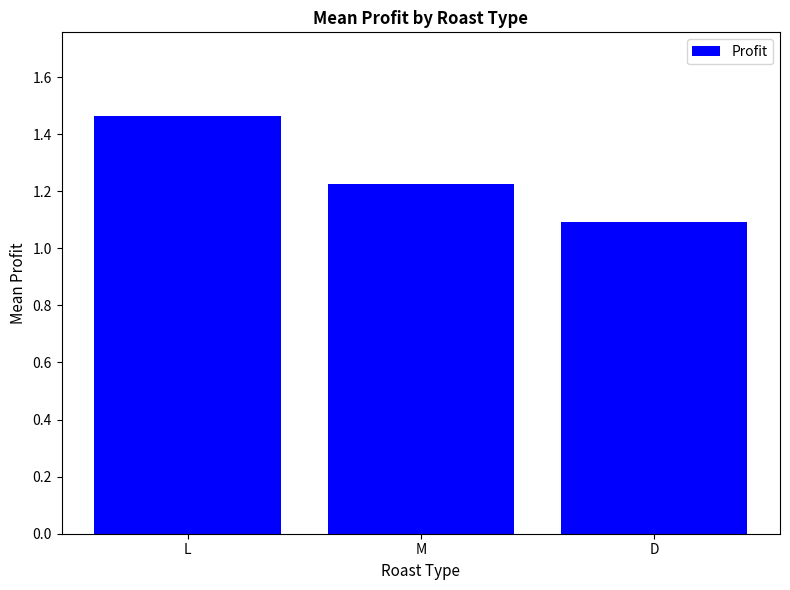

Count the number of categories in the chart.

3